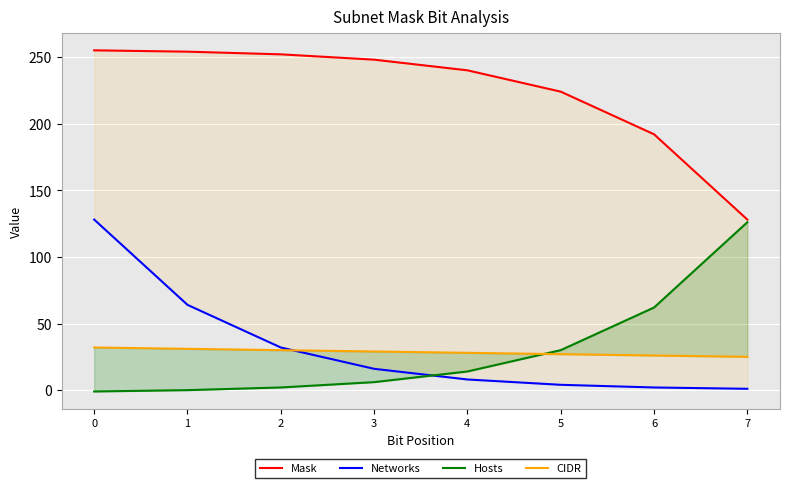

Where does the Networks series first go above 16?

2